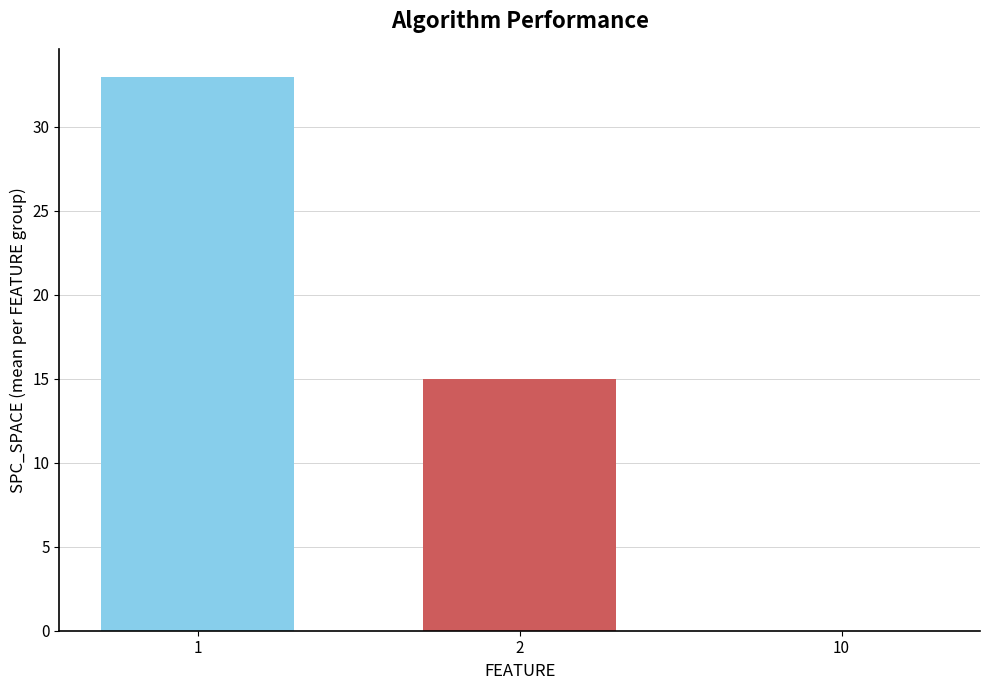

What is the maximum value shown in the chart?

33.0